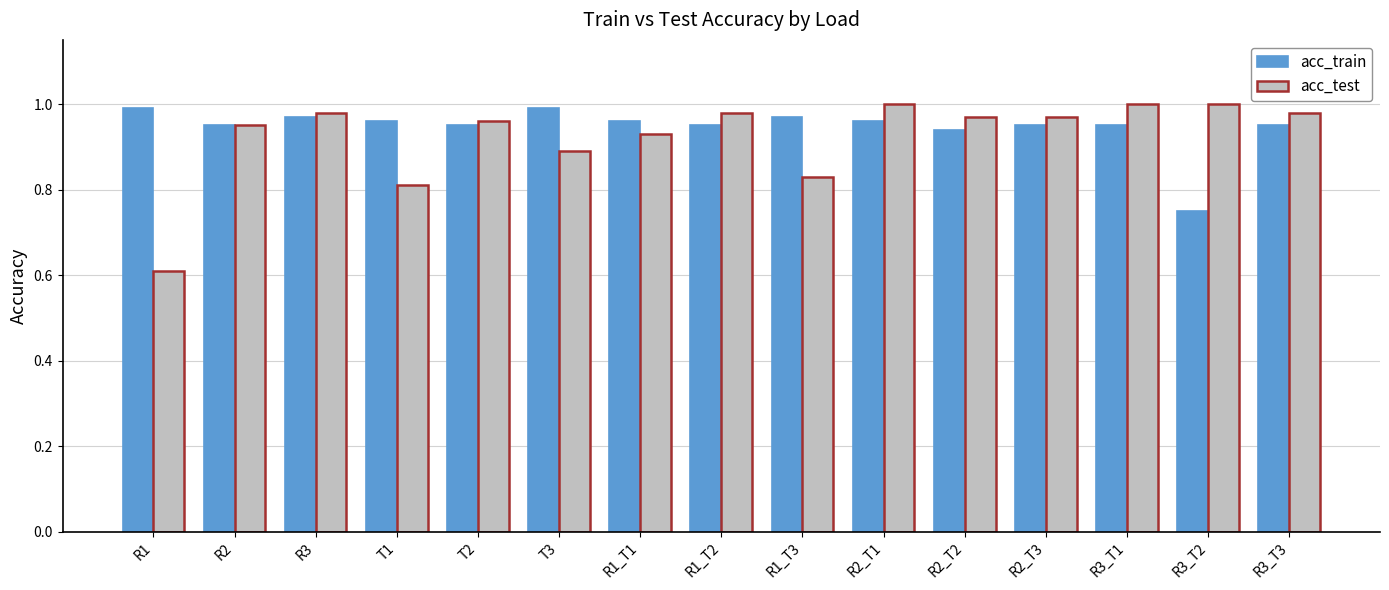

Which series has the largest total across all categories?

acc_train